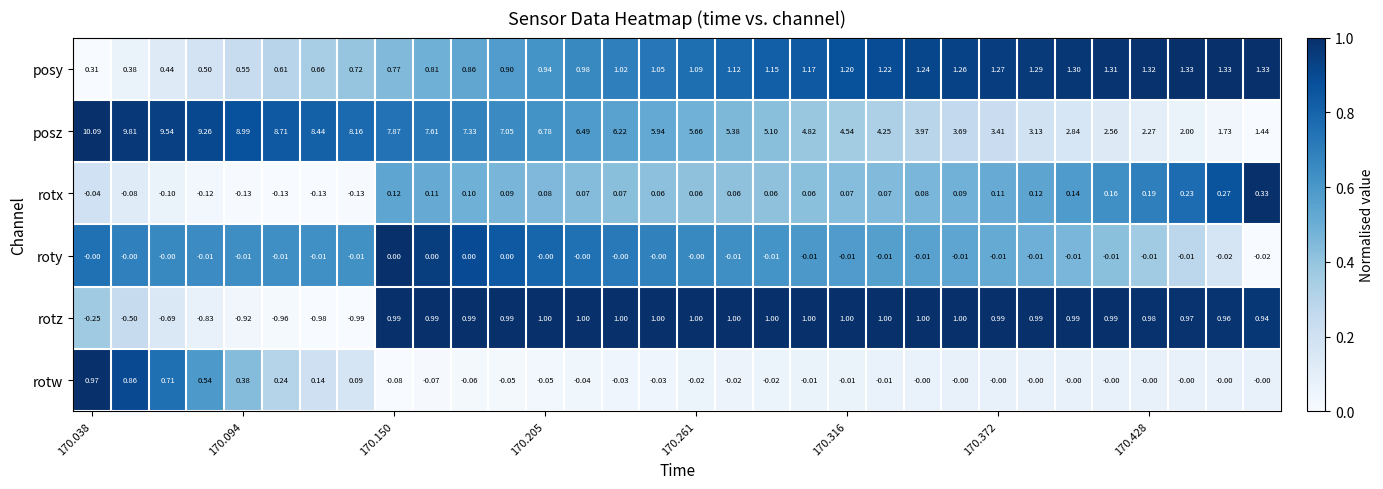

Rank the series by their maximum value, from highest to lowest.

posz, posy, rotz, rotw, rotx, roty